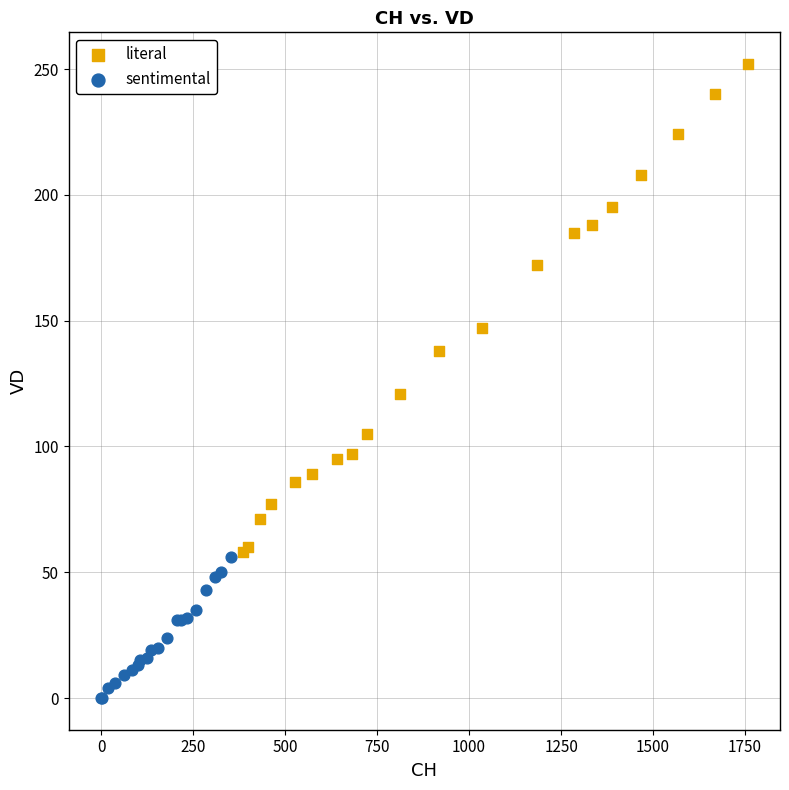

Which series has the widest spread of Y values?

literal